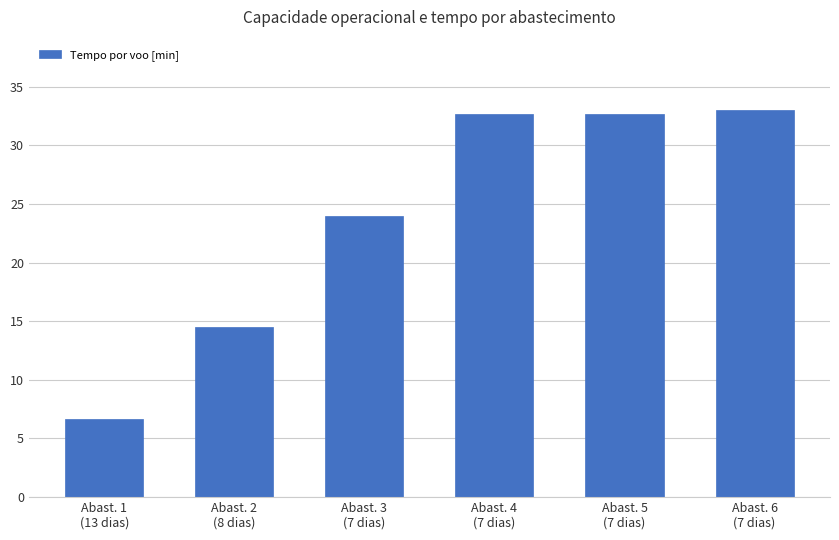

Is it true that the value at Abast. 3
(7 dias) is 31.6?

False